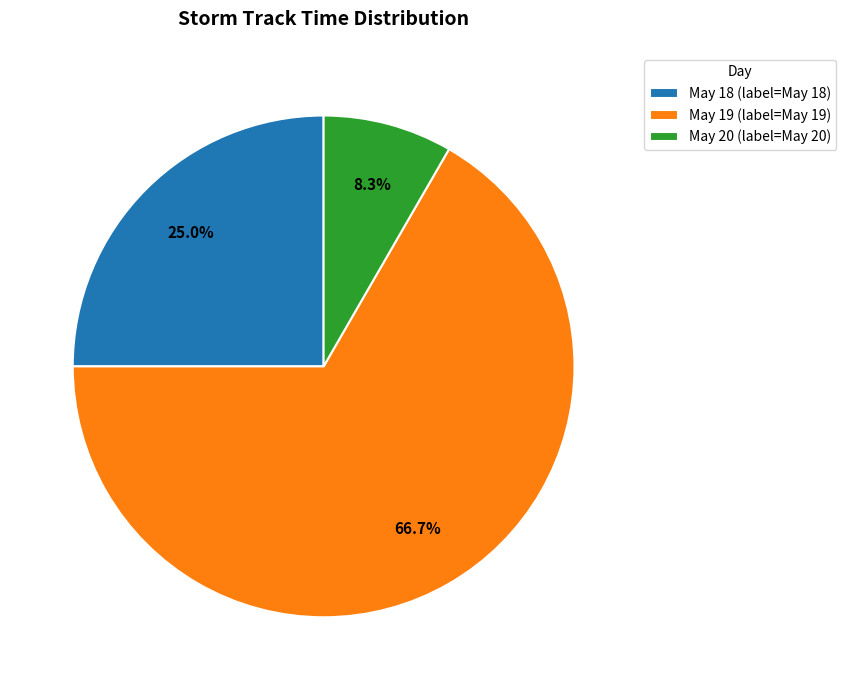

Count the number of slices in the pie.

3